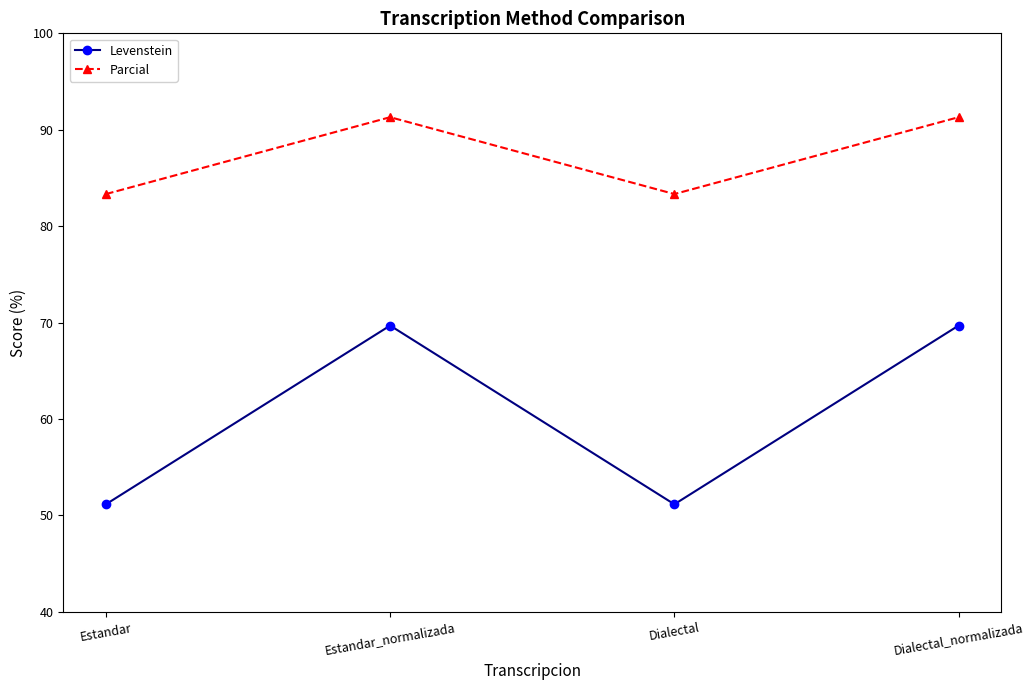

What is the label of the 4th point from the left?

Dialectal_normalizada